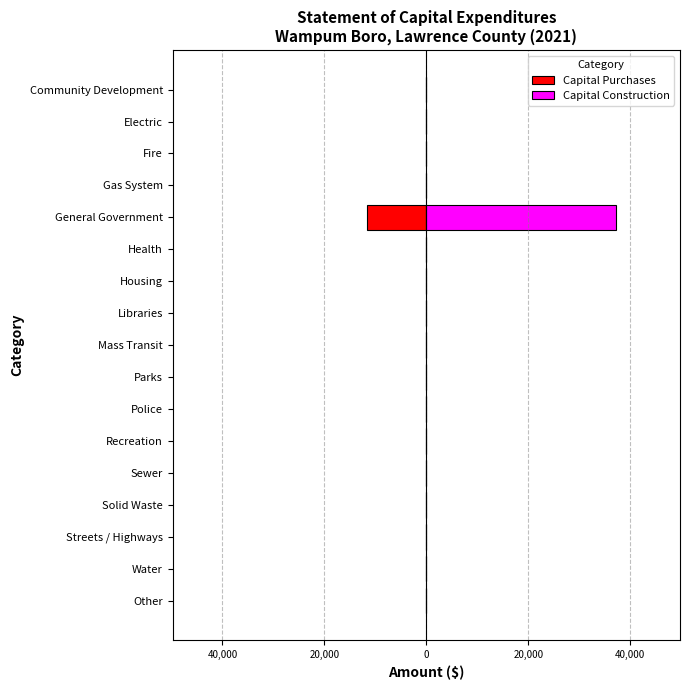

How many positive values does the Capital Construction series have?

1